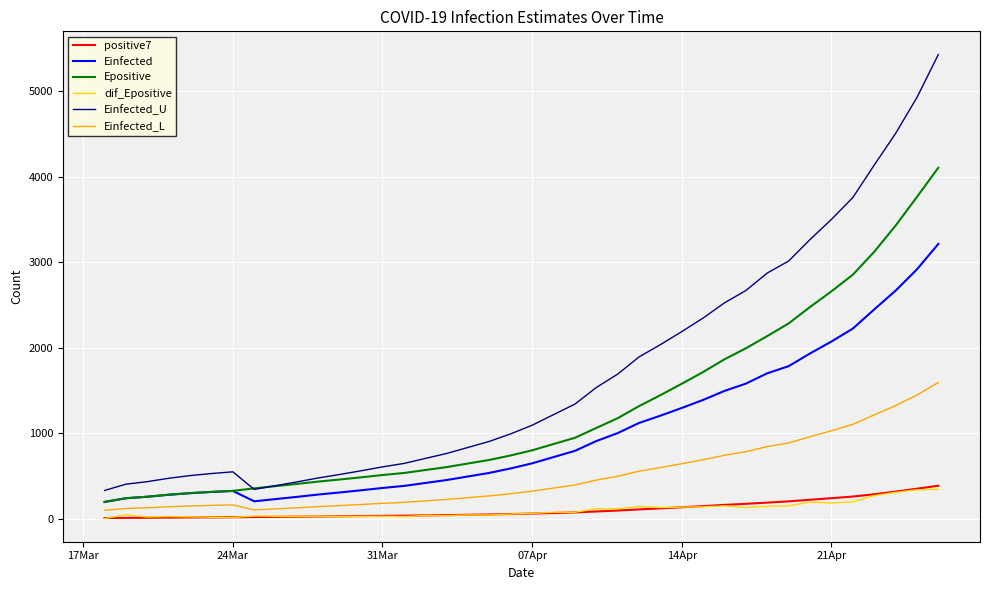

What is the average value of the Einfected series?

995.1